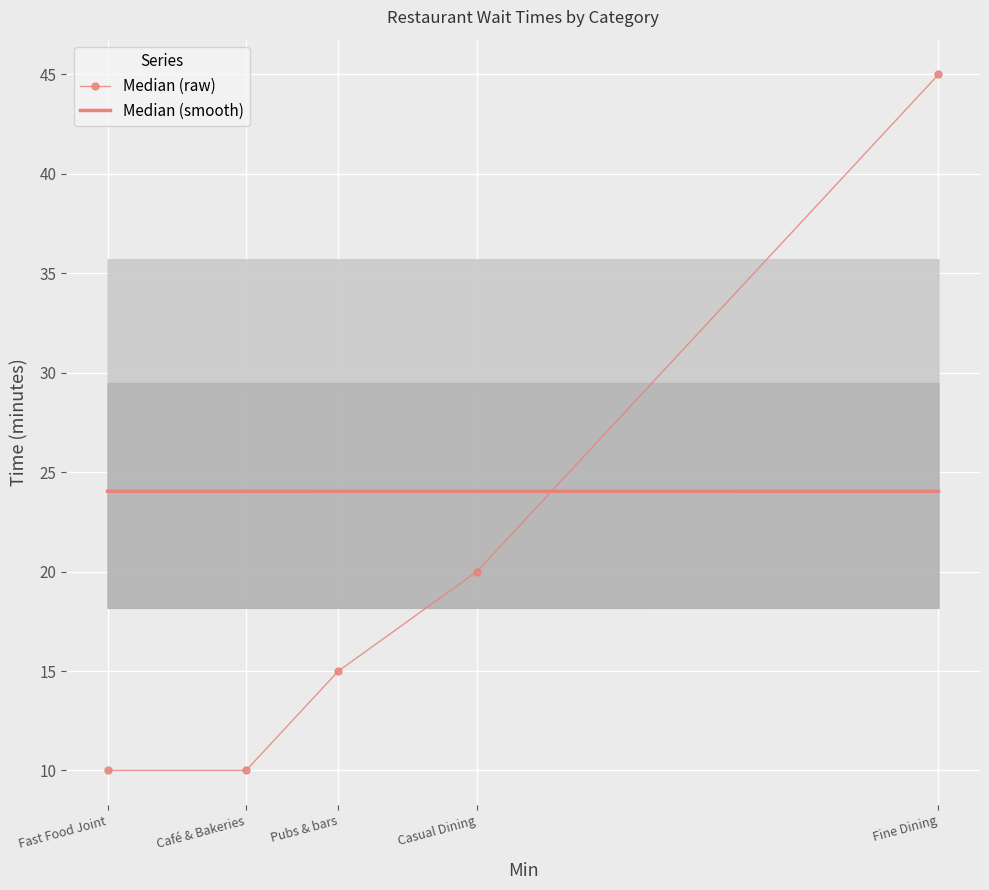

What is the minimum value for Median (raw)?

10